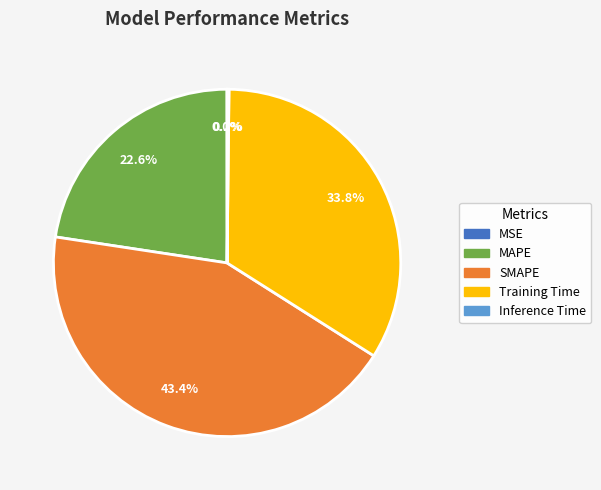

Which slice is the largest?

SMAPE